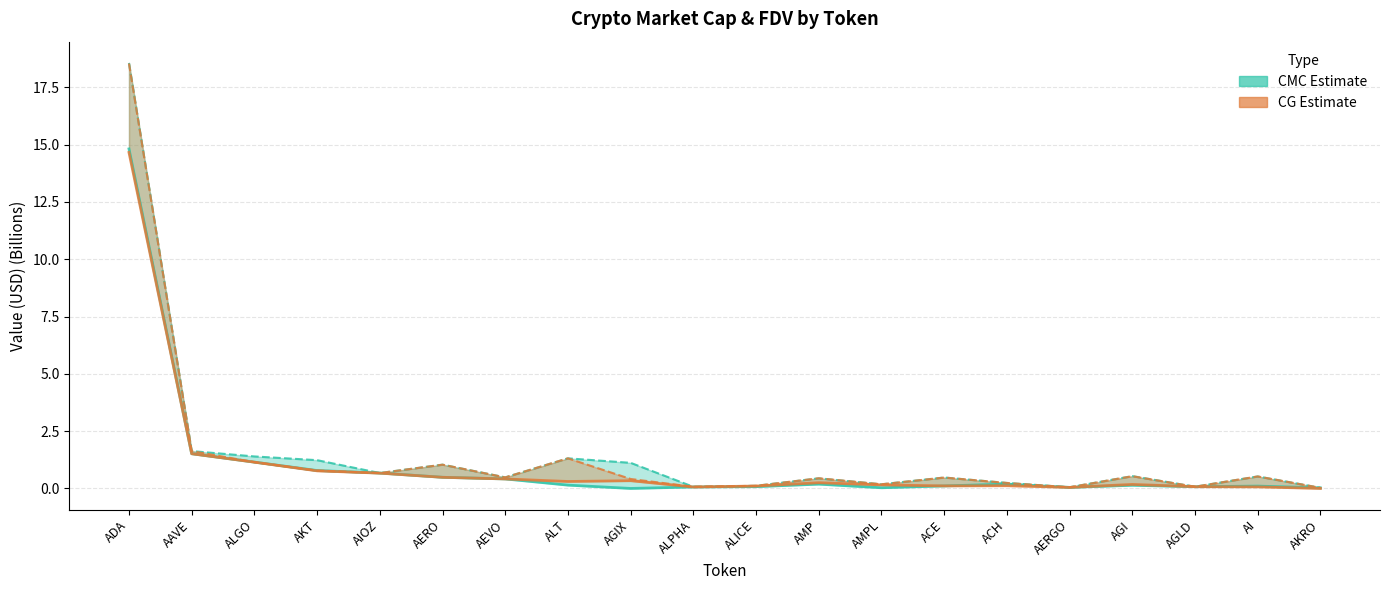

What is the greatest value displayed?

18.6